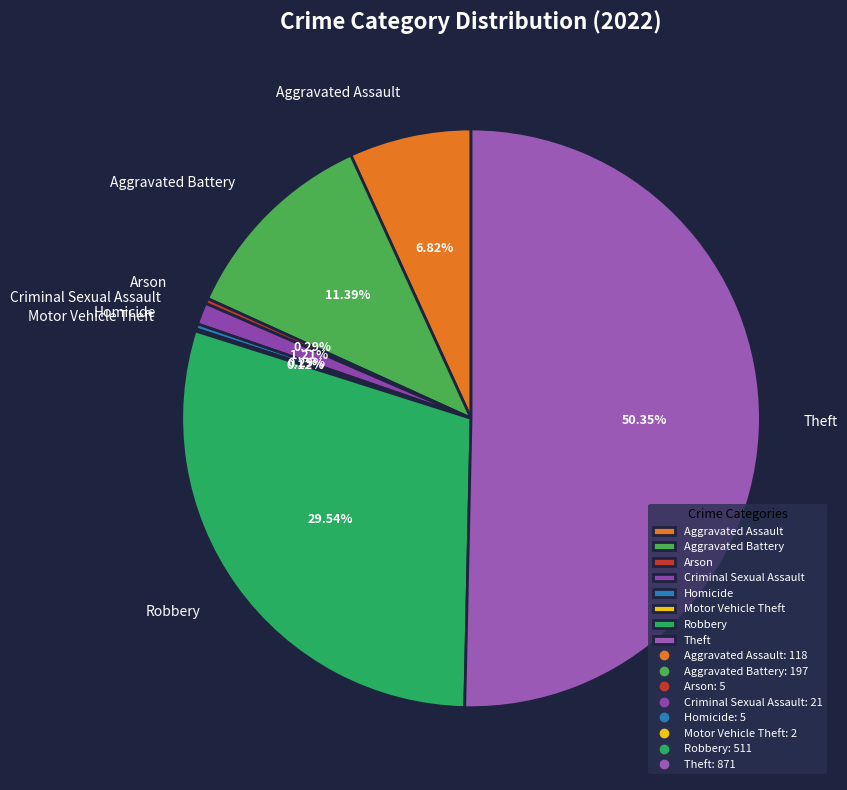

To the nearest percent, what is the difference between the largest and smallest slice percentages?

50%